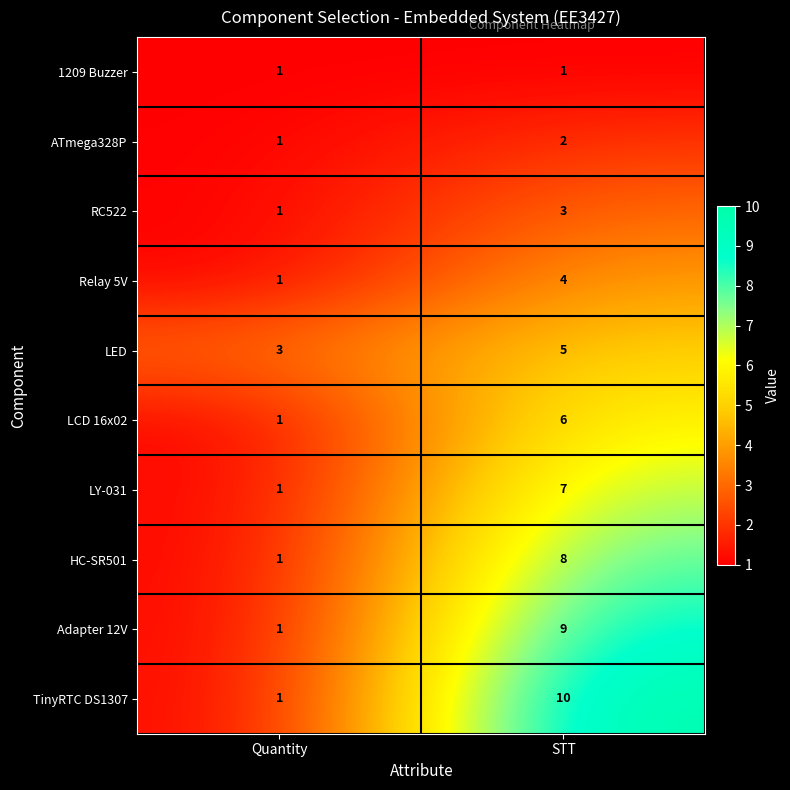

List the series in order of their peak value, highest first.

TinyRTC DS1307, Adapter 12V, HC-SR501, LY-031, LCD 16x02, LED, Relay 5V, RC522, ATmega328P, 1209 Buzzer